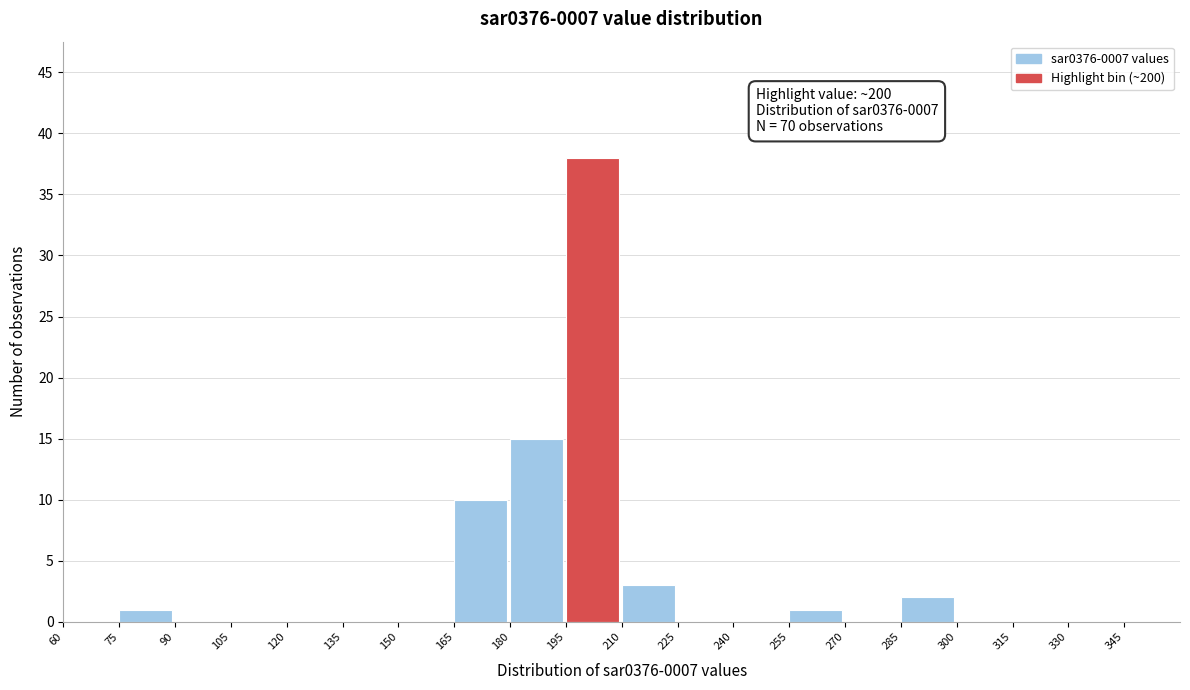

Over which range of the x-axis is the bar tallest?

195 to 210